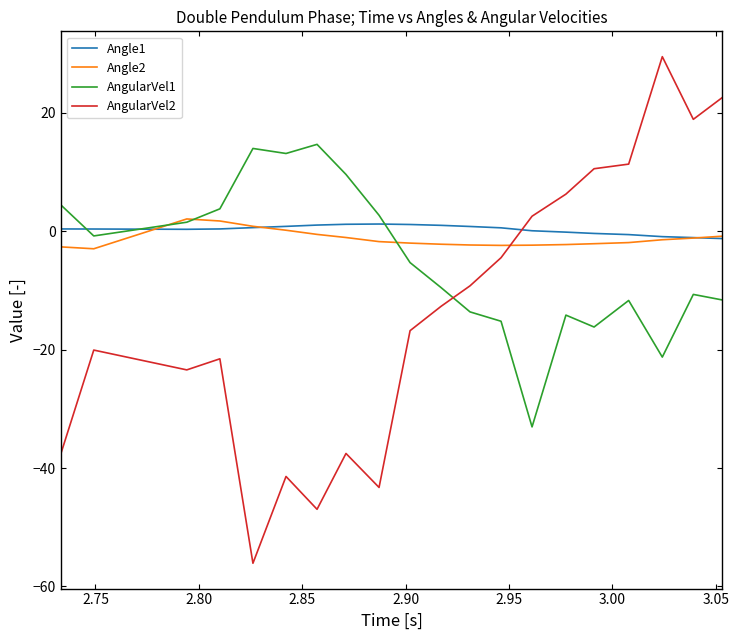

What is the minimum value shown in the chart?

-56.1